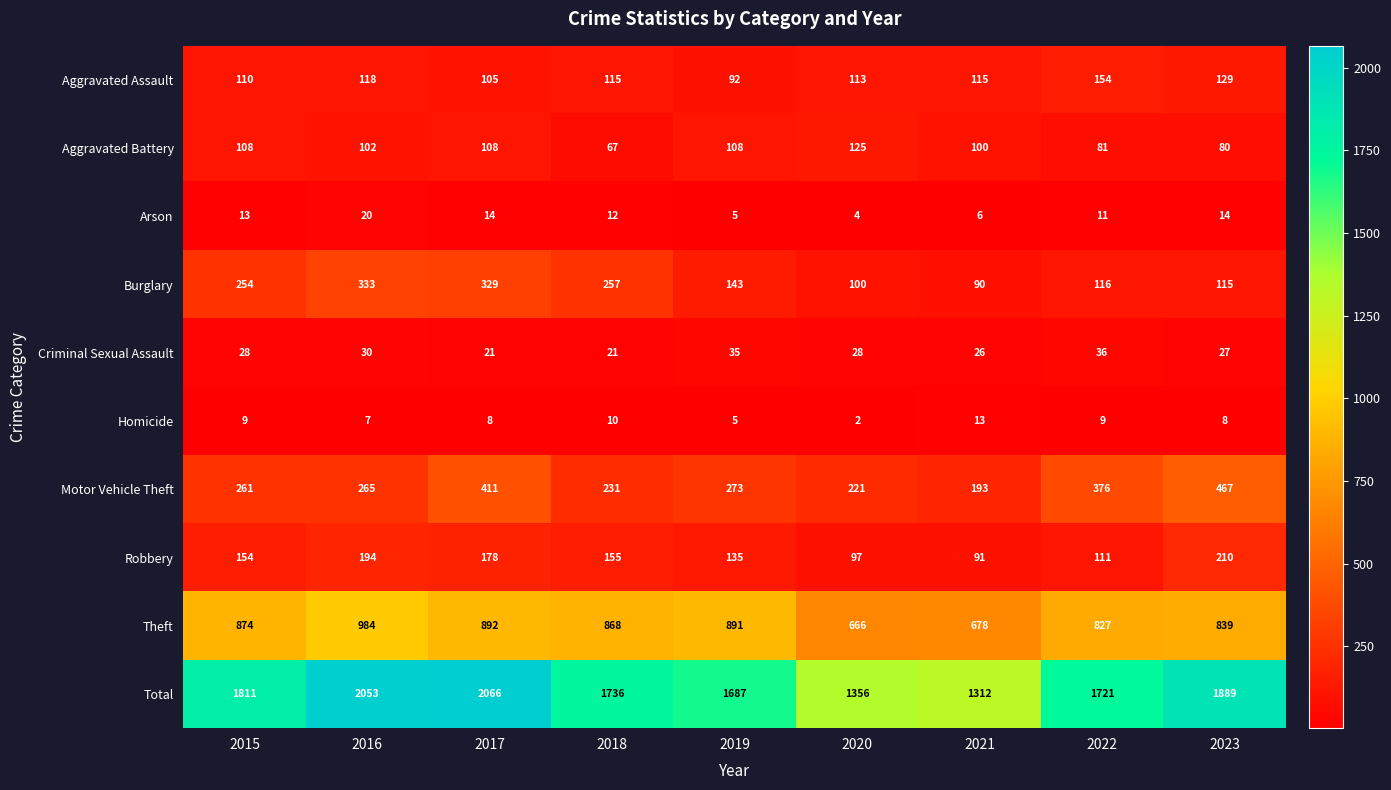

What is the approximate value of Aggravated Assault at 2021, to the nearest 10?

120